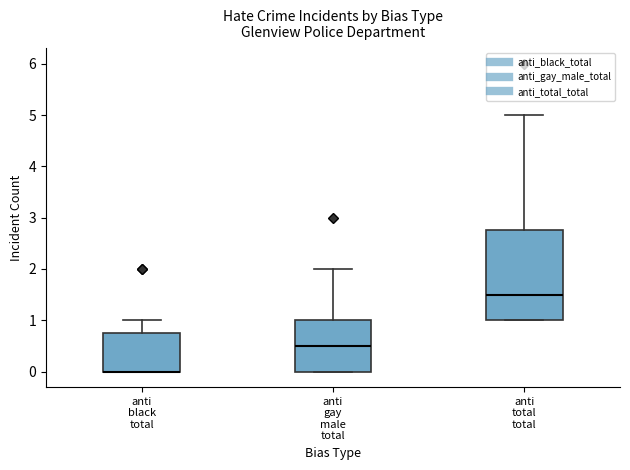

Reading left to right, transcribe this box plot: for each box, give where its median line is, the range the box spans, and where its two whiskers end, as read against the y-axis. The values are not printed on the chart, so give them approximately, as read against the axis.

anti black total: median 0.0 (drawn on the box's lower edge), box 0.0 to 0.8, whiskers 0.0 to 1.0
anti gay male total: median 0.5, box 0.0 to 1.0, whiskers 0.0 to 2.0
anti total total: median 1.5, box 1.0 to 2.8, whiskers 1.0 to 5.0